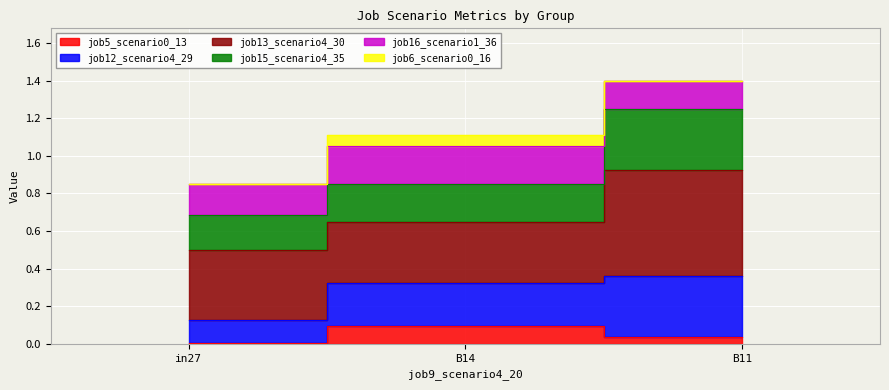

At which label does job15_scenario4_35 reach its minimum?

in27